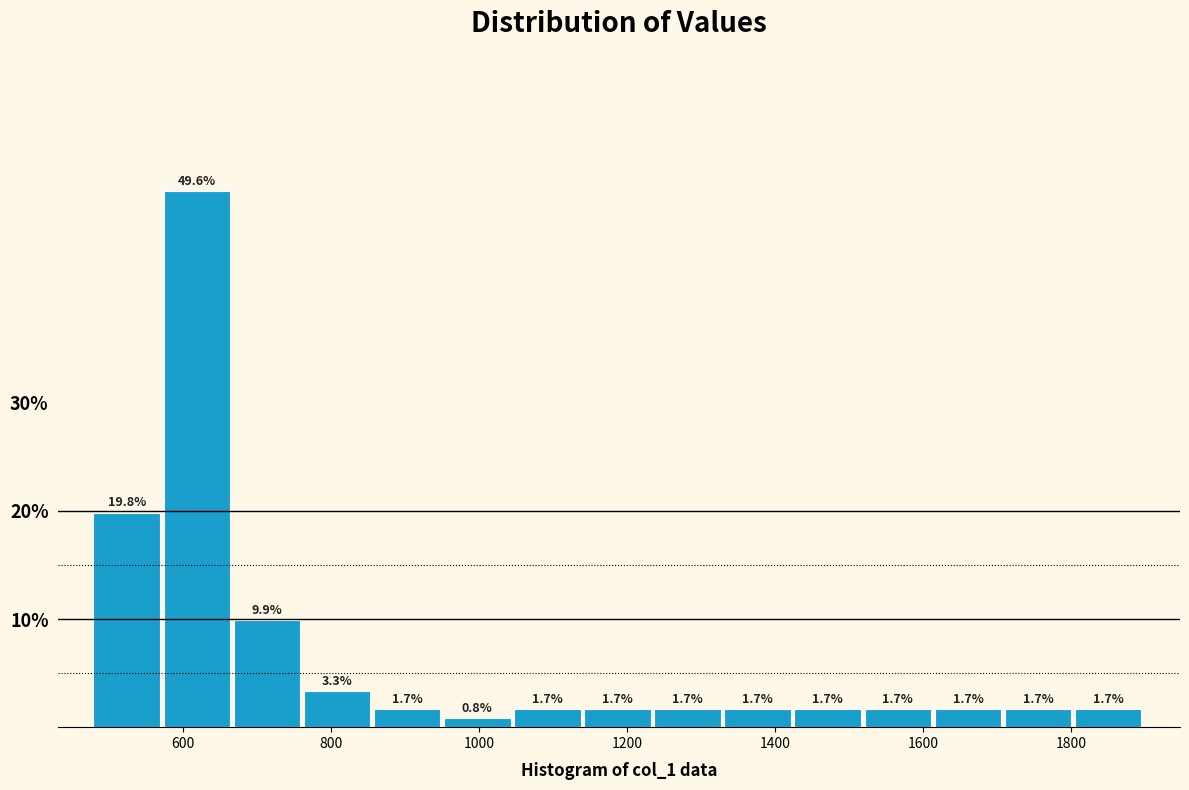

What is the height of the bar covering 1240 to 1340 on the x-axis? The bar edges are not printed on the chart, so give them approximately, as read against the axis.

1.7